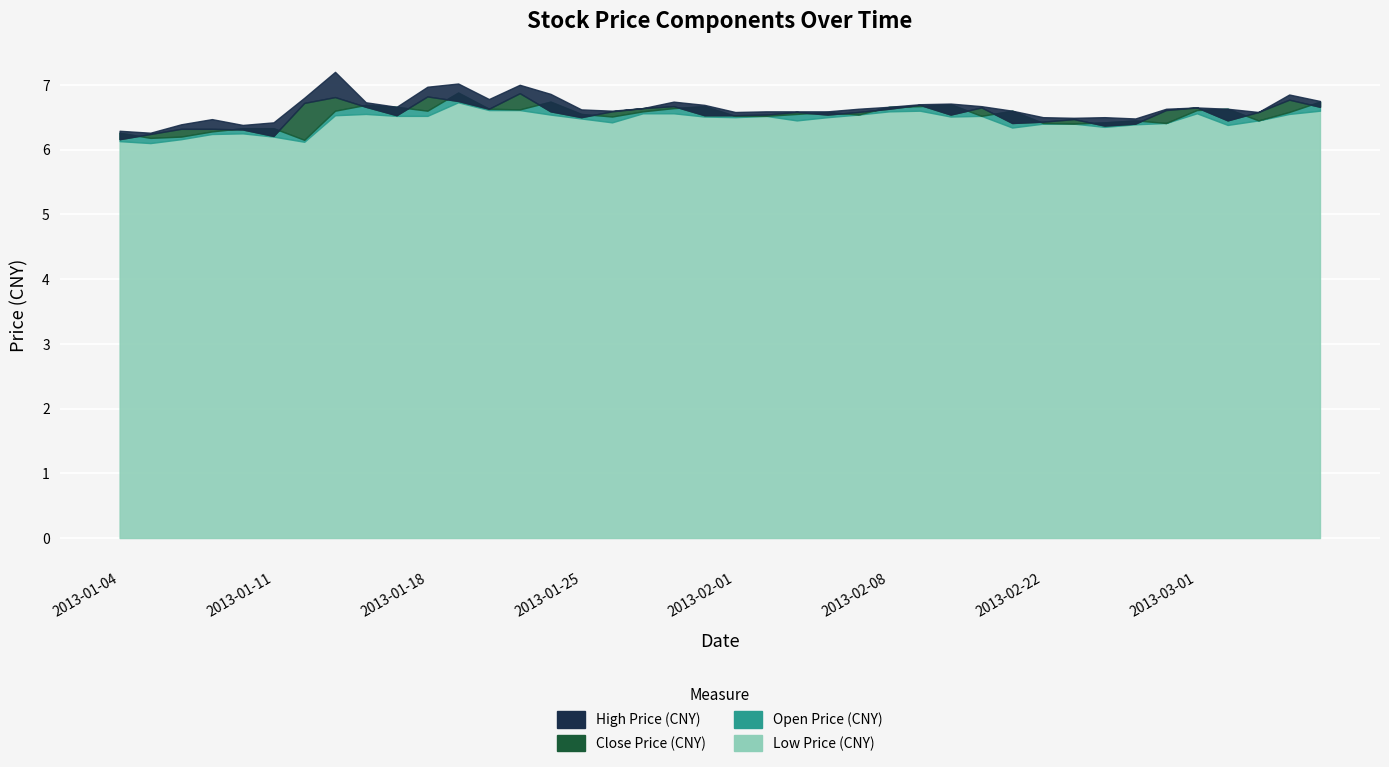

What is the spread (max minus min) of values at 2013-02-25?

0.1